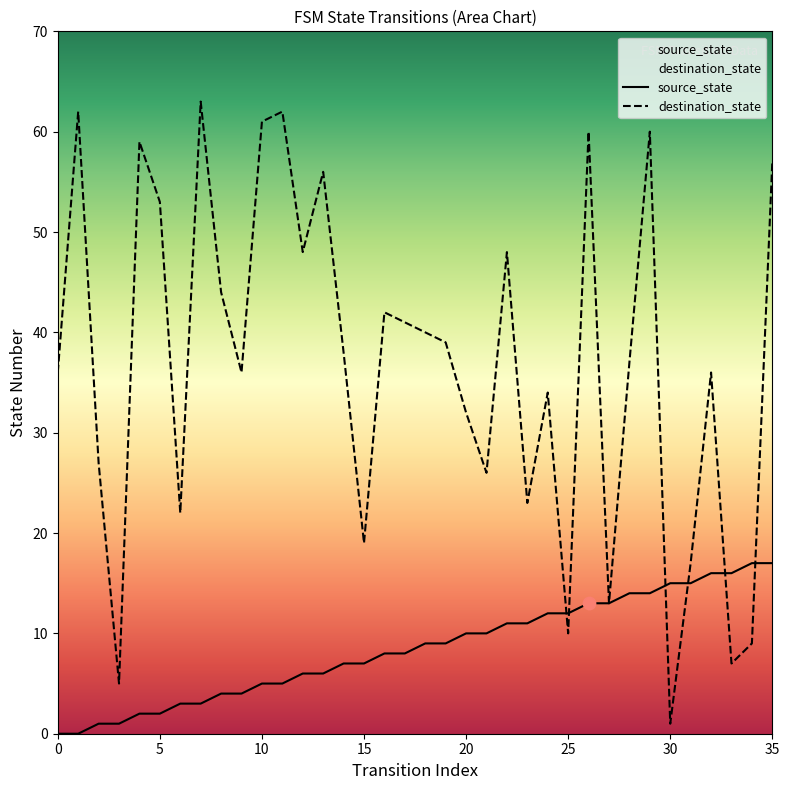

Which series reaches the minimum Y coordinate?

source_state